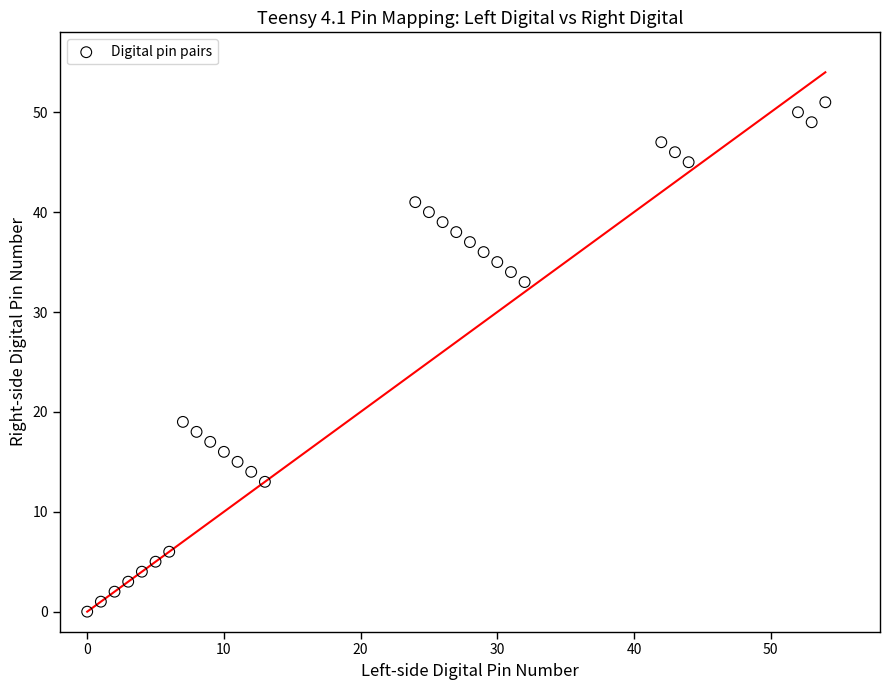

What Y value in the scatter plot is closest to 25?

19